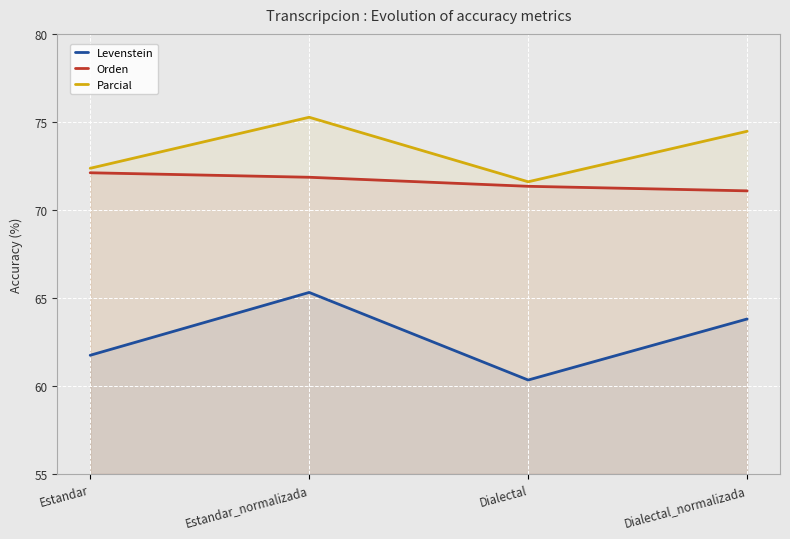

True or false: Parcial and Levenstein intersect in this chart.

False